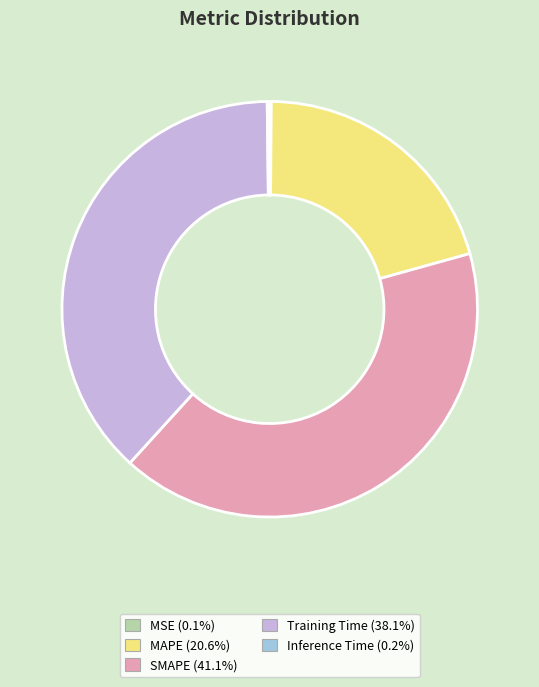

Approximately how many times larger is the value at MAPE (20.6%) compared to Training Time (38.1%)?

0.5